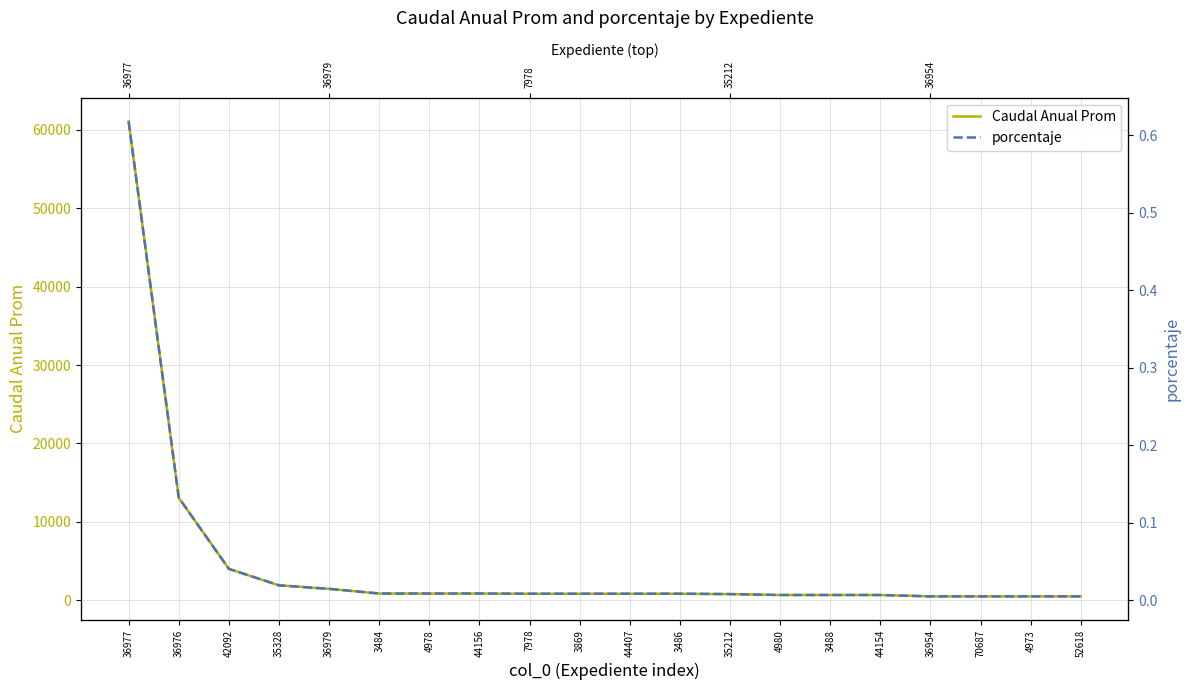

True or false: Caudal Anual Prom and porcentaje intersect in this chart.

False